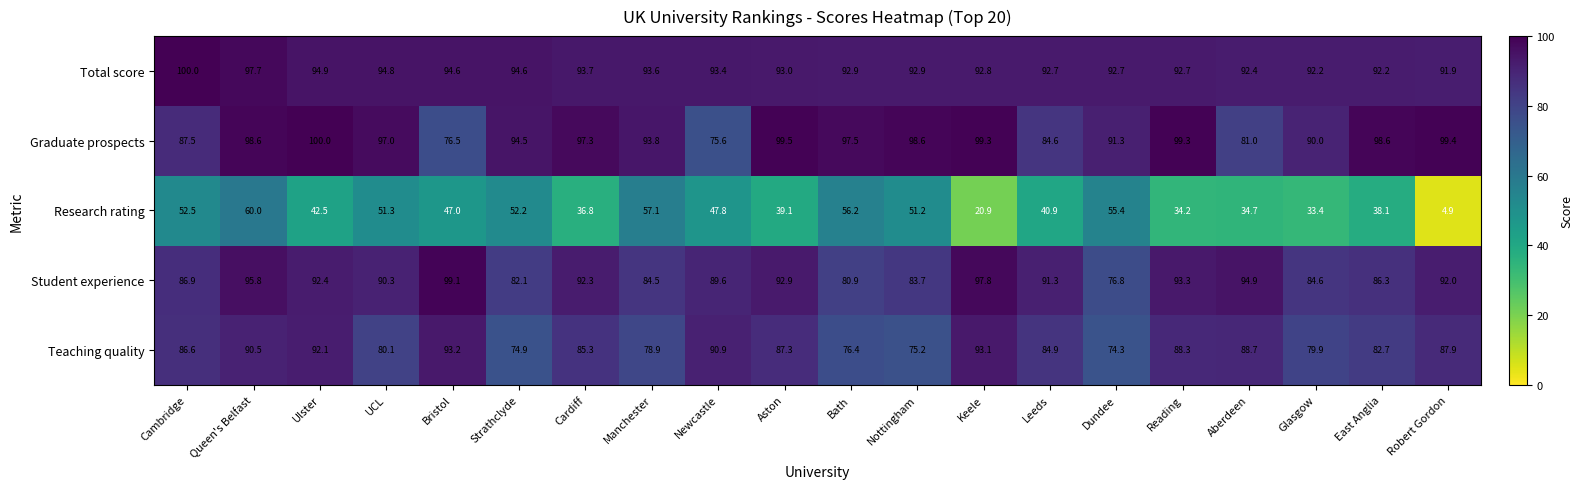

Rank the series at Bath from highest to lowest value.

Graduate prospects, Total score, Student experience, Teaching quality, Research rating